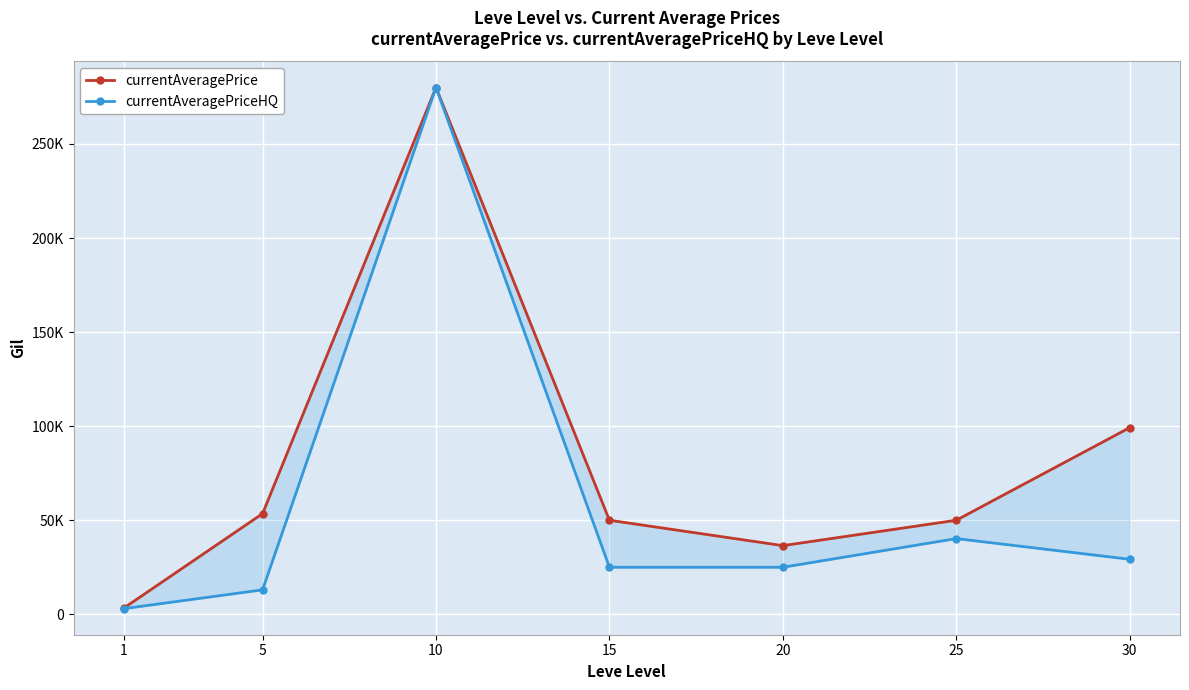

Which series has the largest total across all categories?

currentAveragePrice